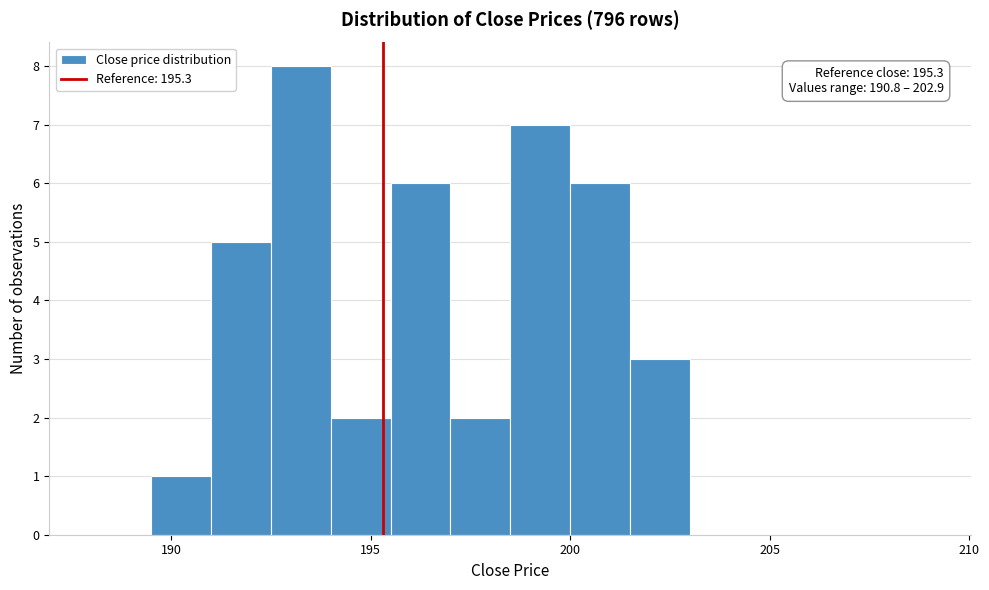

Around what value on the x-axis is the tallest bar? Give the approximate position of its centre, as read against the axis.

193.5